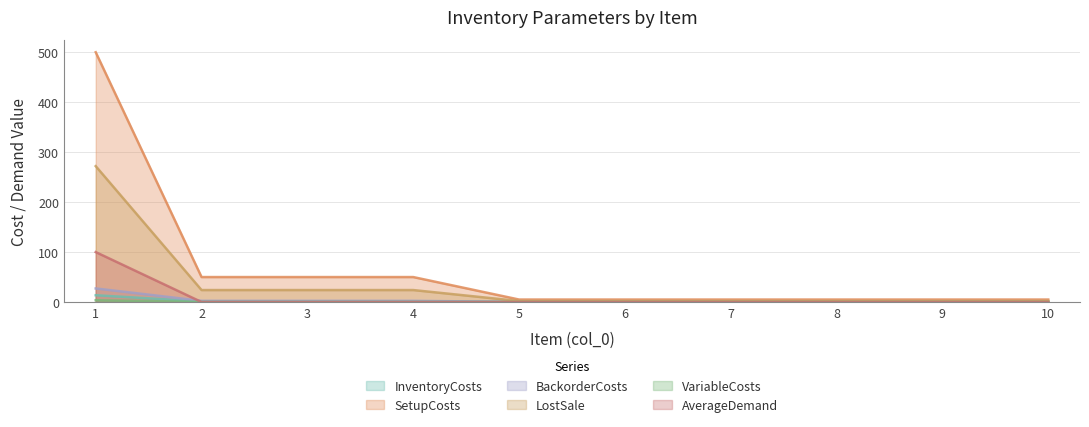

True or false: AverageDemand has a value of 100.0 at 1.

True